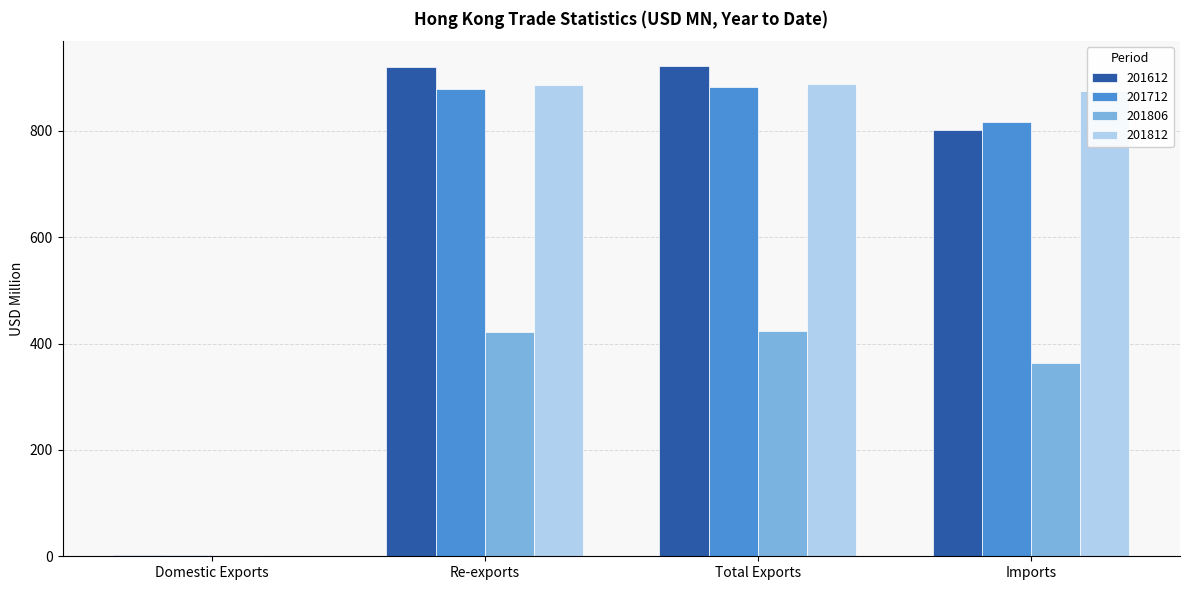

True or false: 201712 has a value of 881.5 at Total Exports.

True